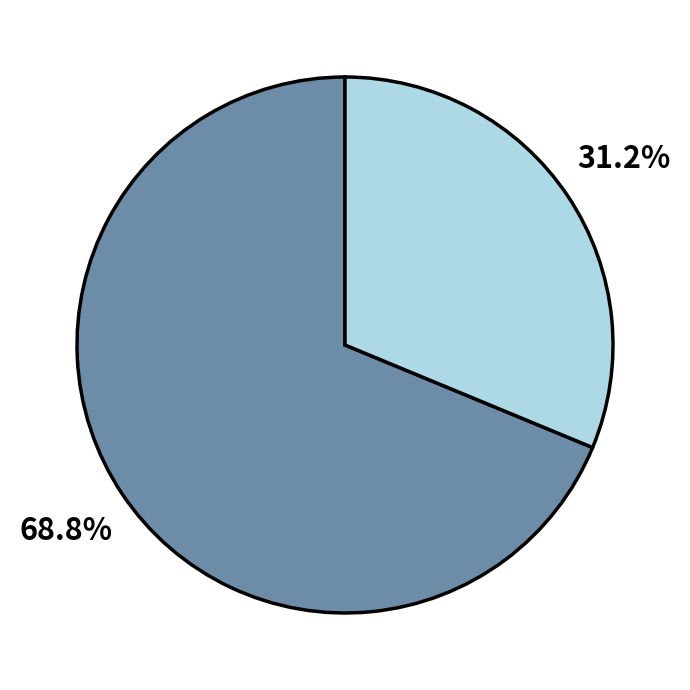

Is there any slice that represents more than half of the pie?

Yes